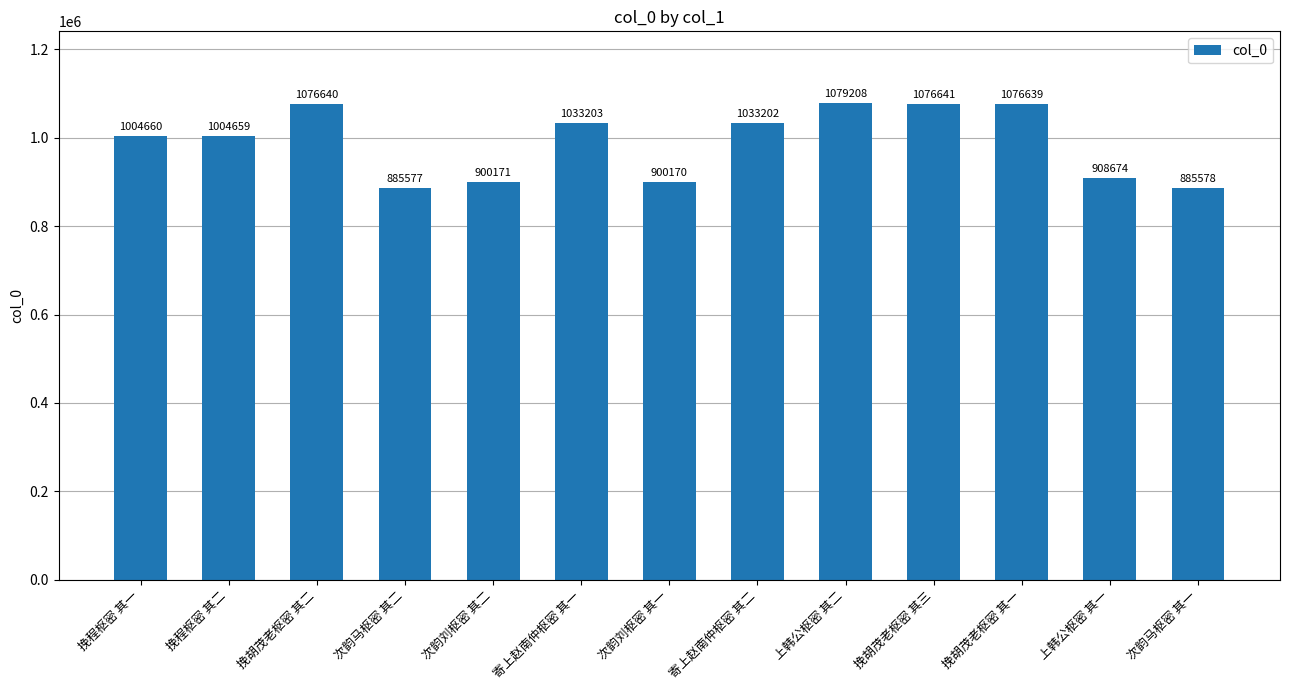

The chart shows a value of 1076641 at 挽胡茂老枢密 其三. True or false?

True